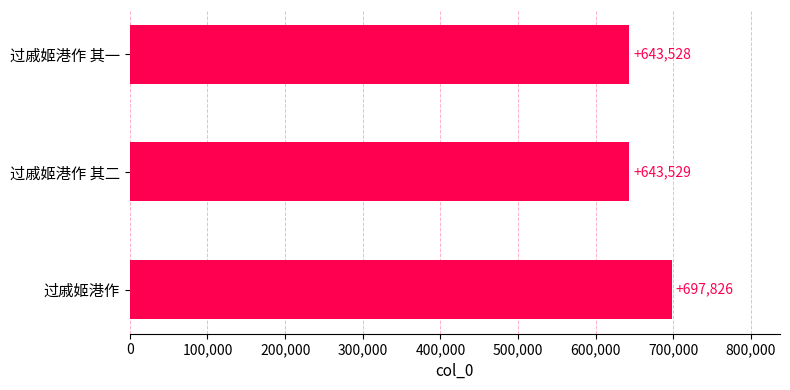

The chart shows a value of 912454 at 过戚姬港作 其一. True or false?

False